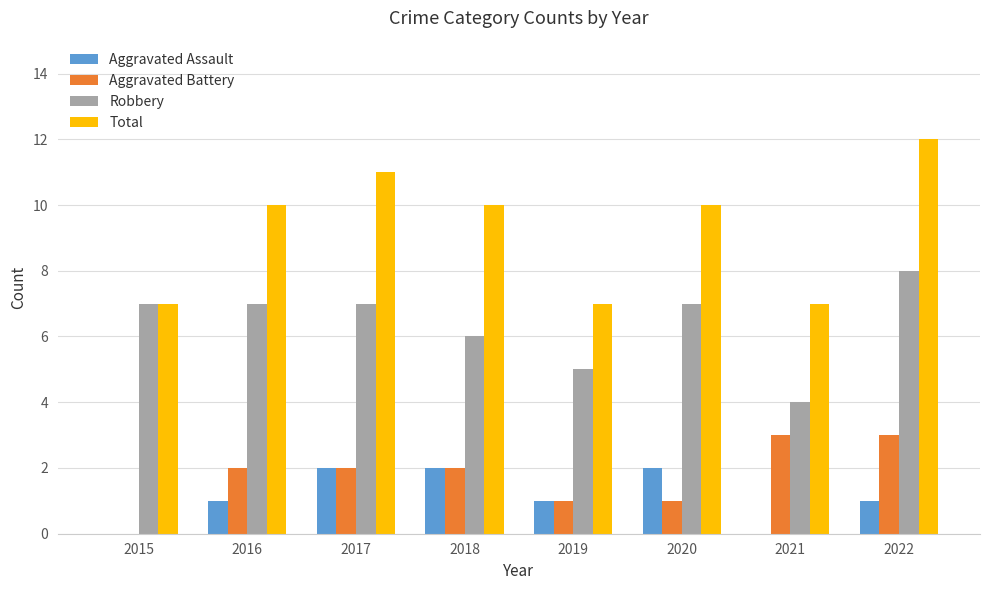

The Robbery series shows 7 at 2020. True or false?

True